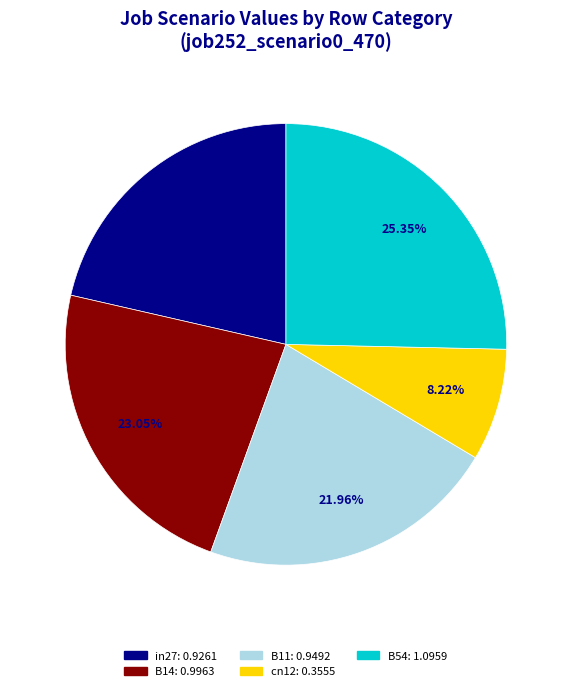

Does B11 represent more than half of the total?

No